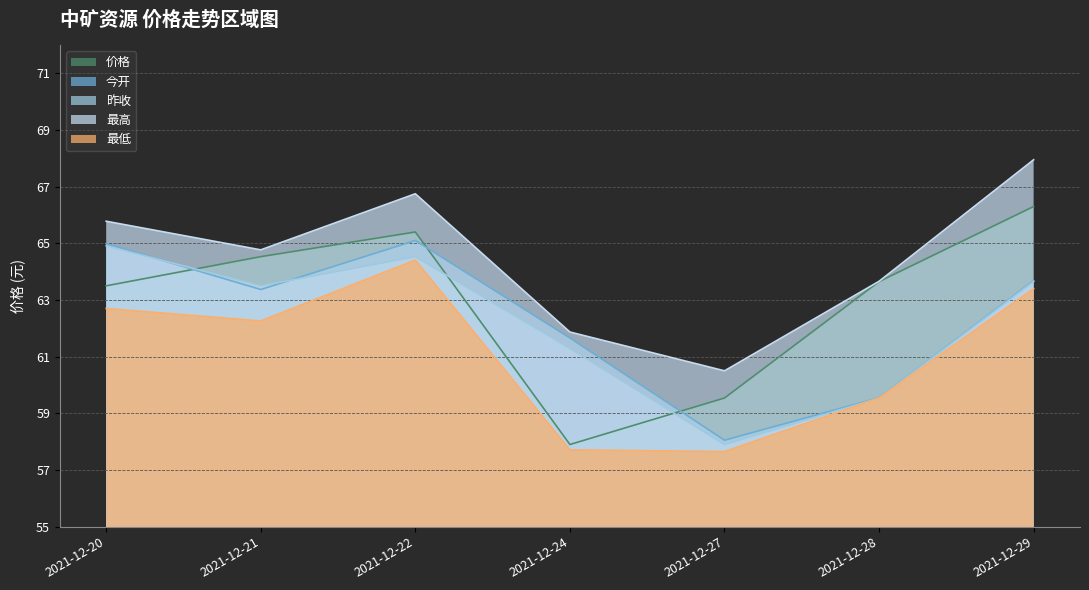

What is the sum of the 今开 values at 2021-12-27 and 2021-12-29?

121.7